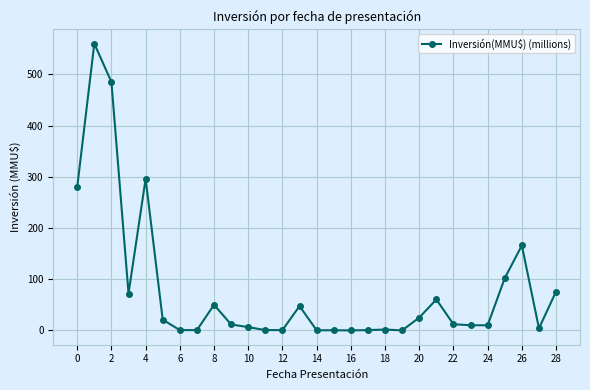

What is the sum of all values?

2299.1